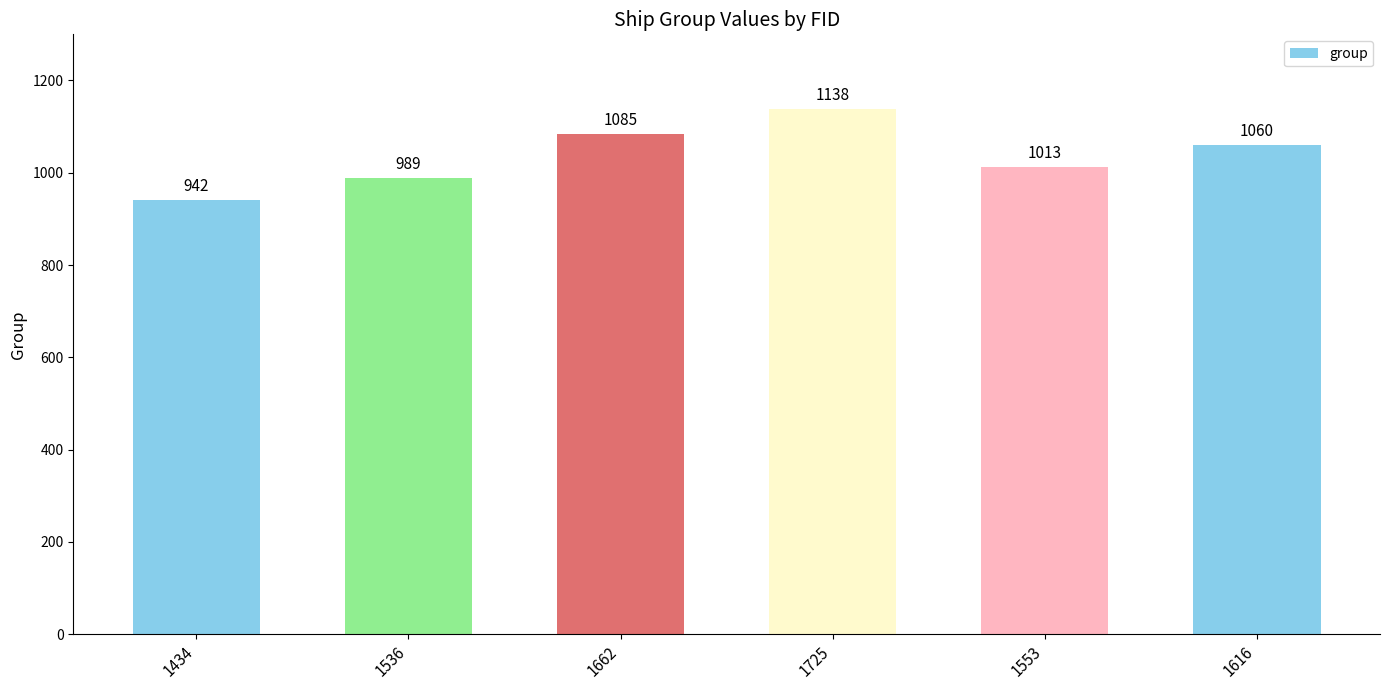

What is the value of the 5th bar from the left?

1013